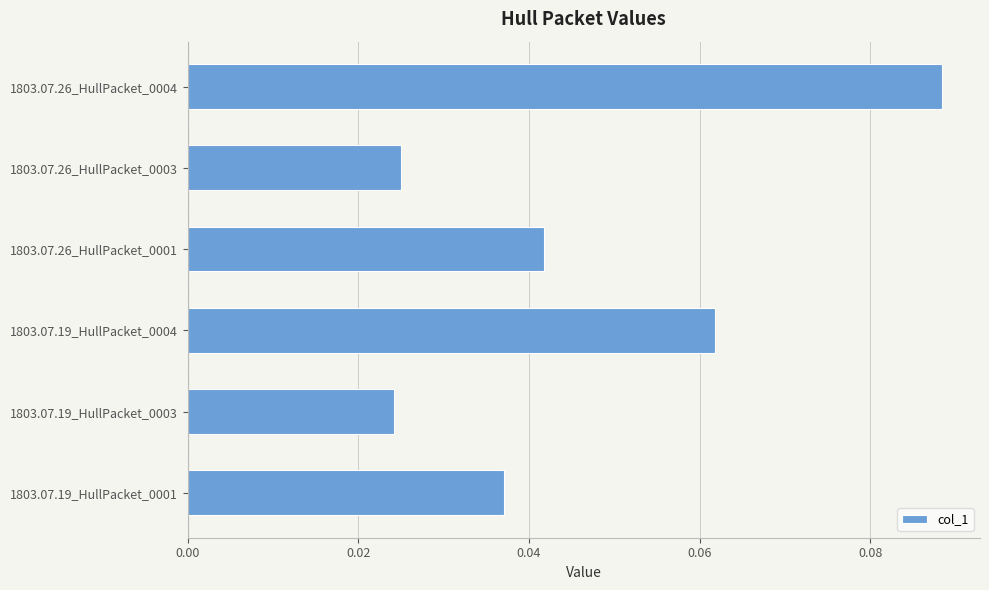

What is the sum of all values?

0.3